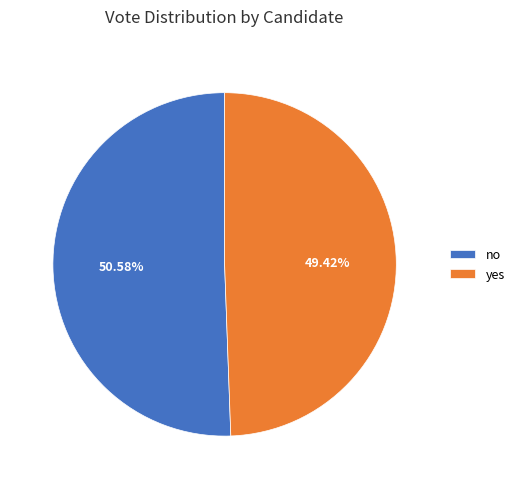

To the nearest percent, what percentage of the pie is yes?

49%